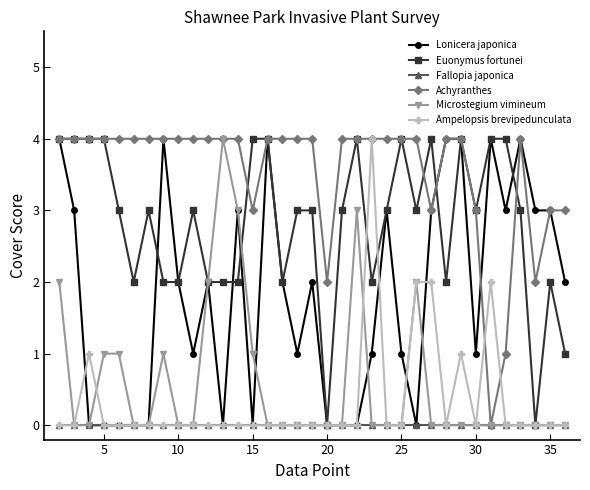

True or false: Microstegium vimineum has more than 1 points higher than both neighbors.

True